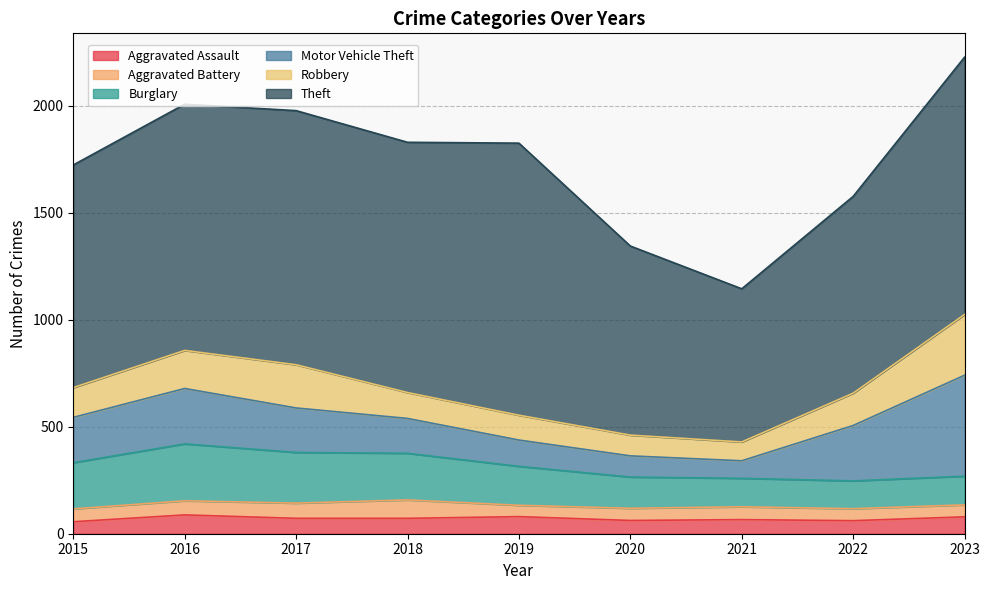

How many series are shown in this chart?

6